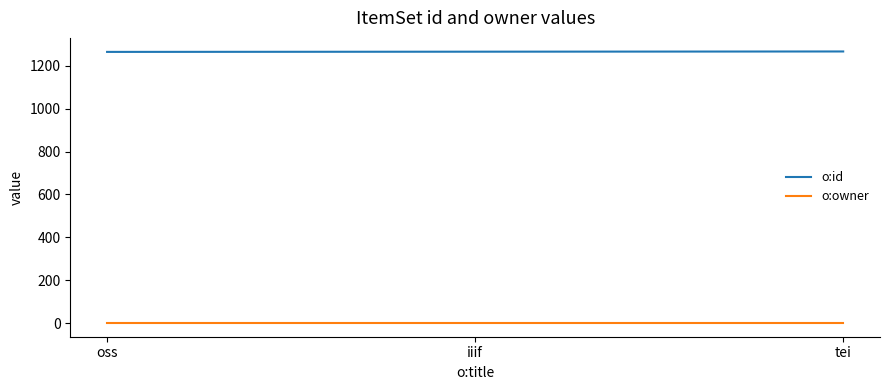

The o:id series shows 436 at iiif. True or false?

False